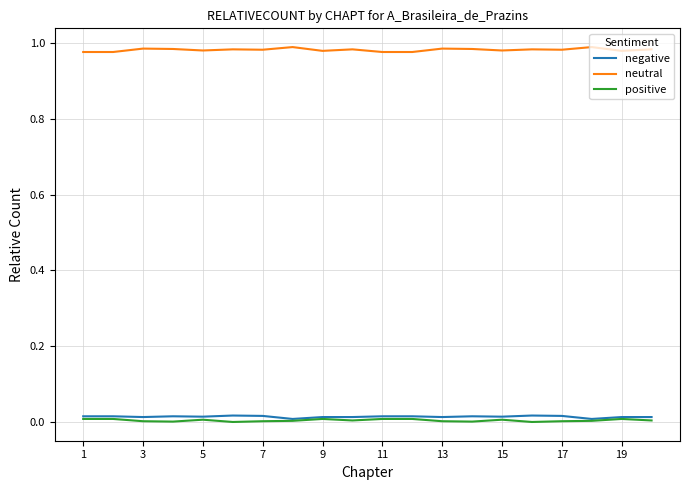

True or false: negative and neutral cross at least once.

False